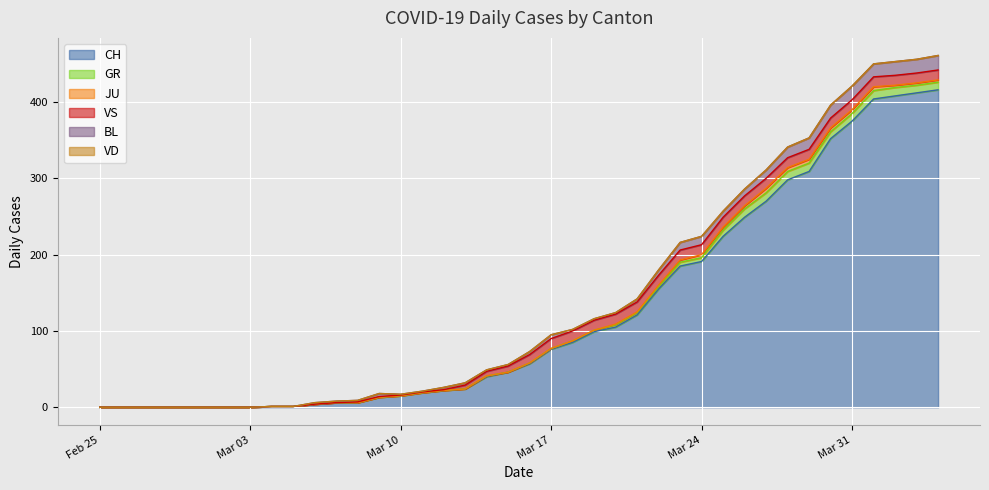

At which label does VD reach its minimum?

2020-02-25